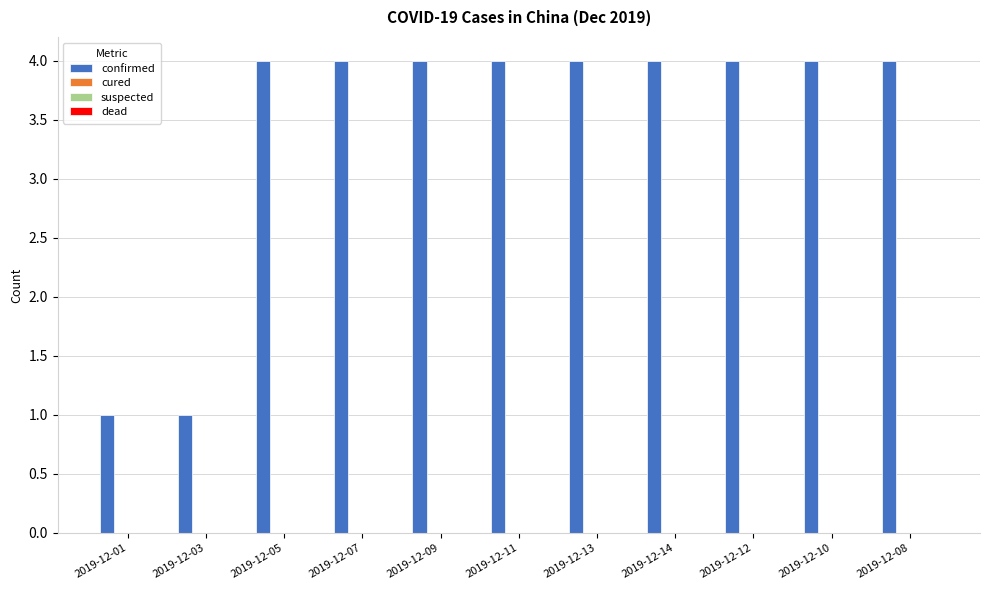

How many data points does each series have?

11